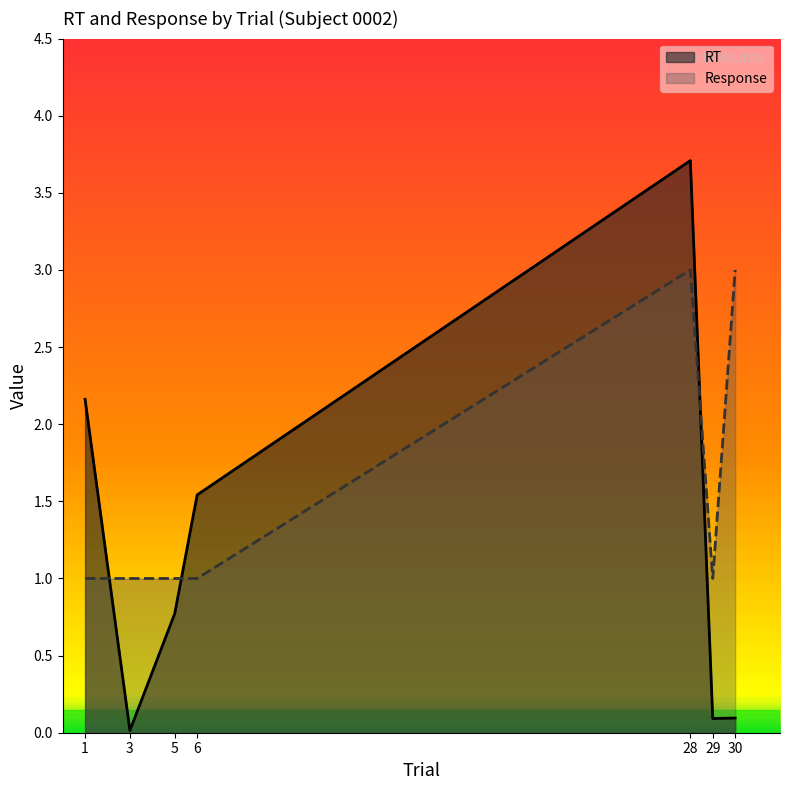

Count the Response values in the range 1 to 3.

7